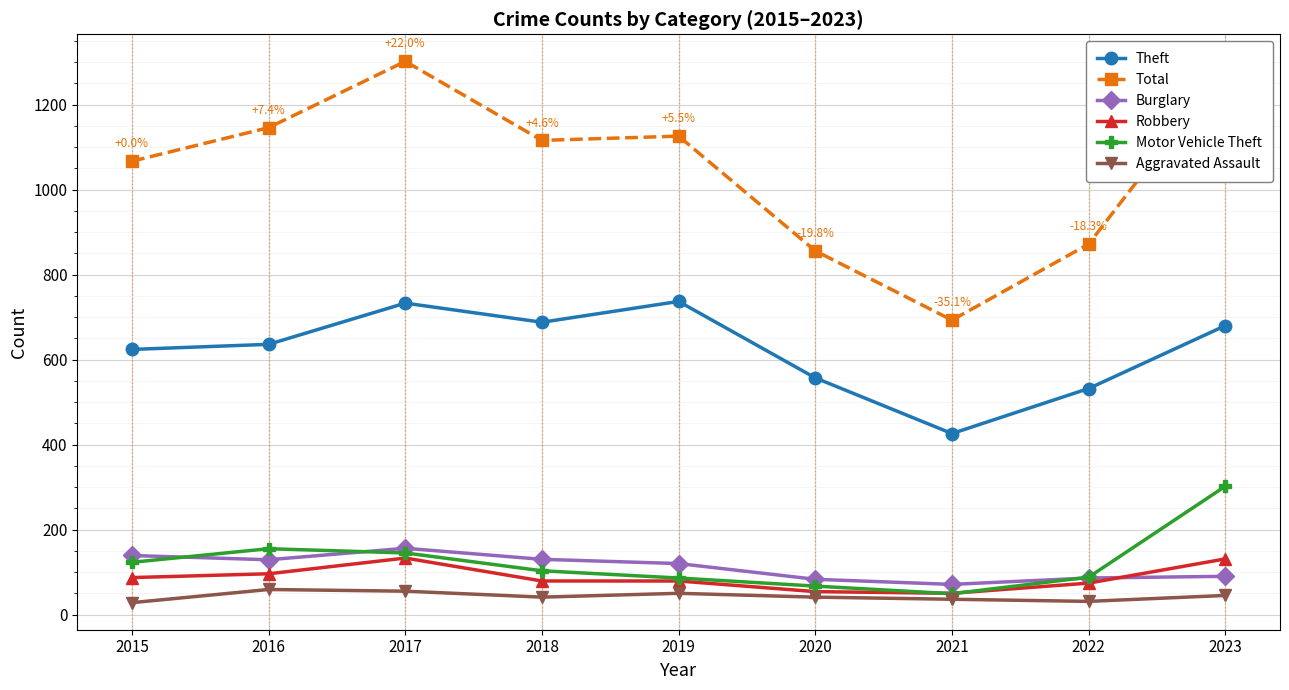

Is the value of Aggravated Assault at 2023 greater than the value of Motor Vehicle Theft at 2018?

No